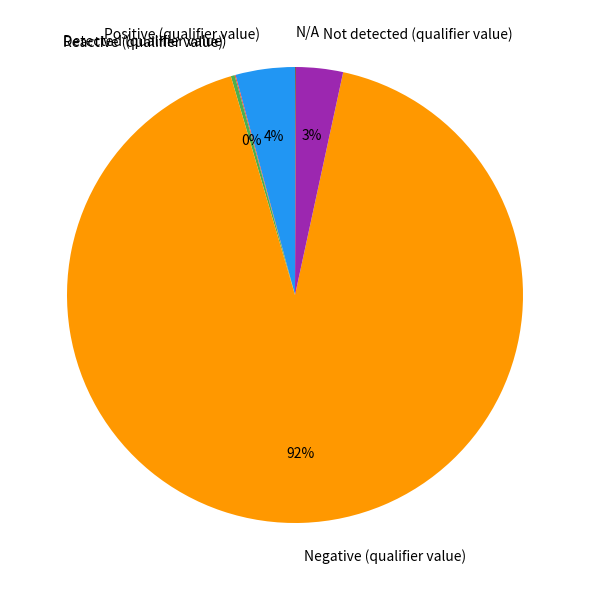

True or false: Not detected (qualifier value) accounts for 3% of the total.

True